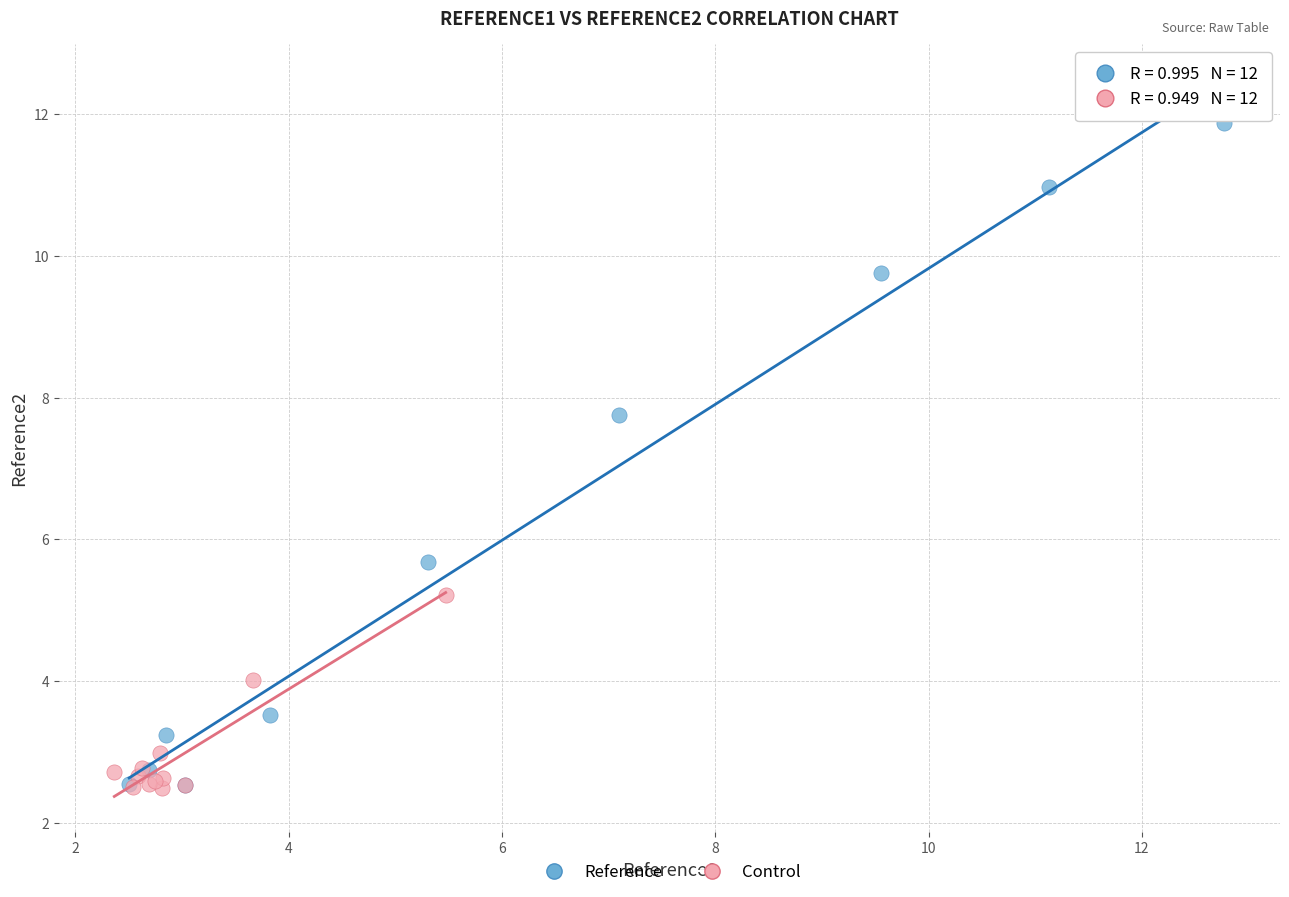

Which series has the largest Y range (max minus min)?

Reference